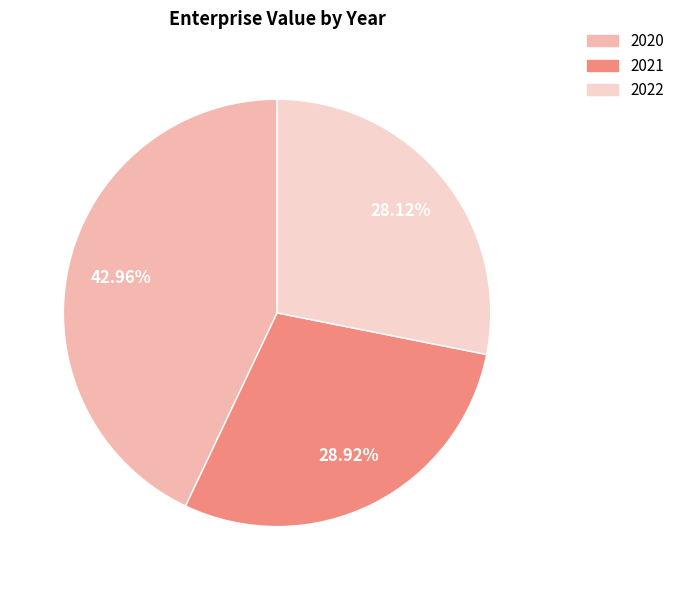

How many segments does this pie chart have?

3